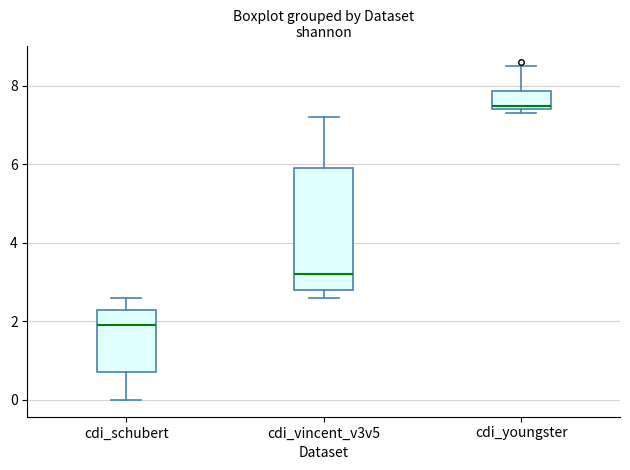

Reading left to right, read every box against the y-axis: the position of its median line, the range the box covers, and the ends of its whiskers. The values are not printed on the chart, so give them approximately, as read against the axis.

cdi_schubert: median 2.0, box 0.8 to 2.4, whiskers 0.0 to 2.6
cdi_vincent_v3v5: median 3.2, box 2.8 to 6.0, whiskers 2.6 to 7.2
cdi_youngster: median 7.6, box 7.4 to 7.8, whiskers 7.4 (just below the box's lower edge) to 8.6